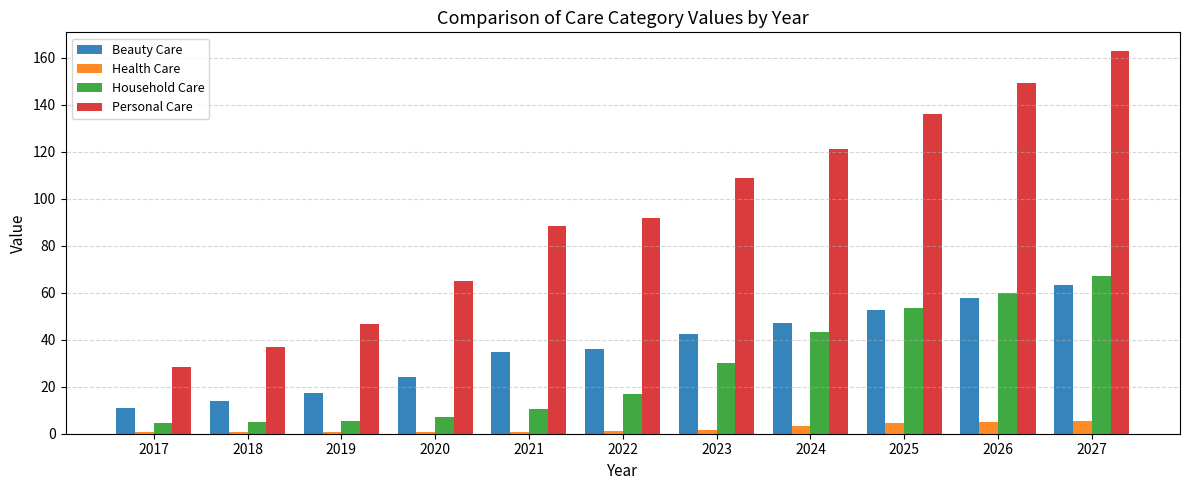

Which series has the largest range (max minus min)?

Personal Care